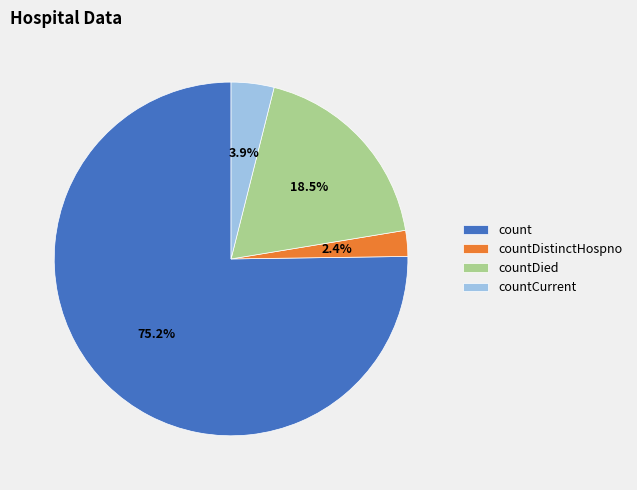

Do countCurrent and countDistinctHospno together represent more than half of the pie?

No